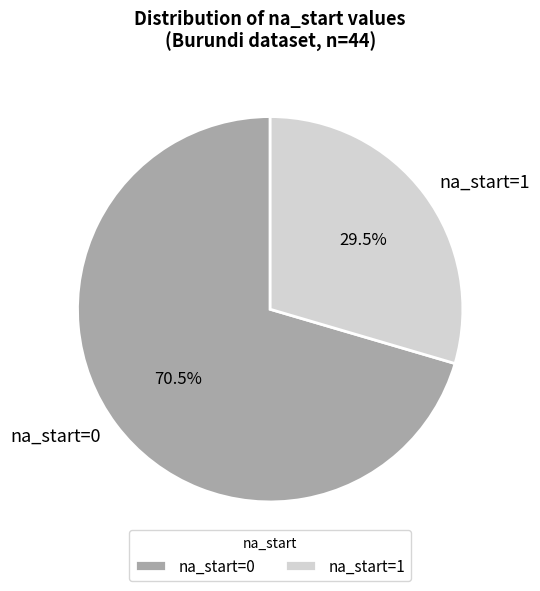

Is there any slice that represents more than half of the pie?

Yes